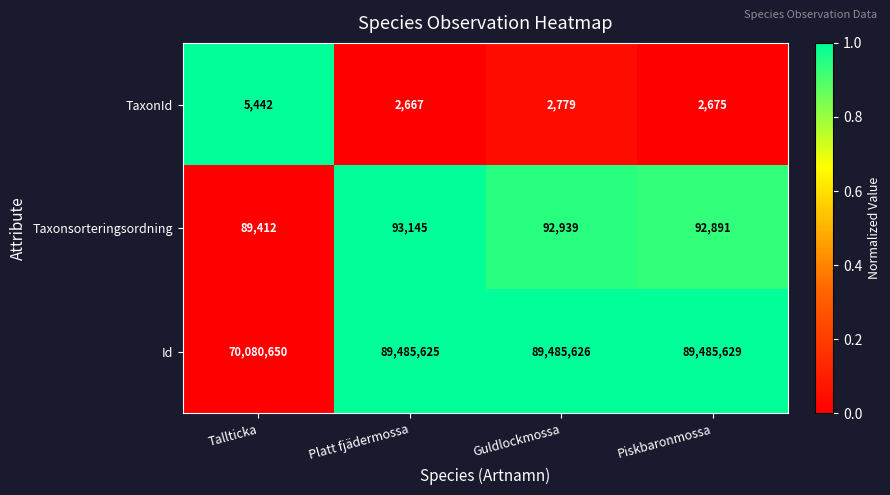

At how many categories does at least one series exceed 72213266?

3